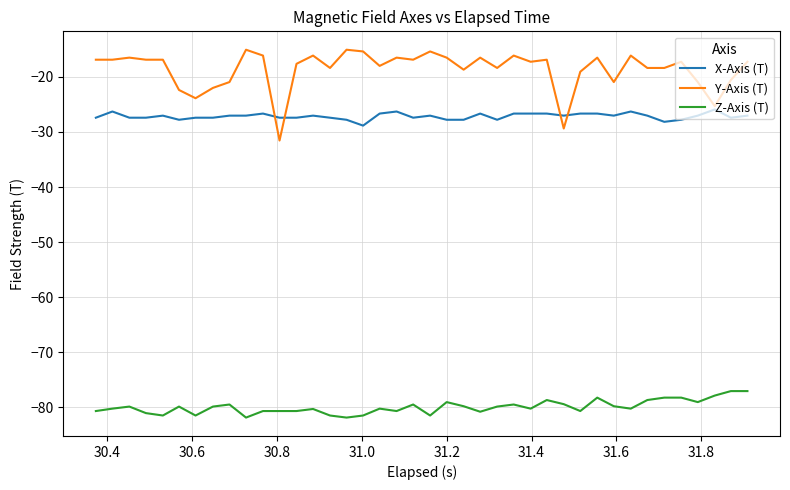

True or false: X-Axis (T) has more than 0 points higher than both neighbors.

True